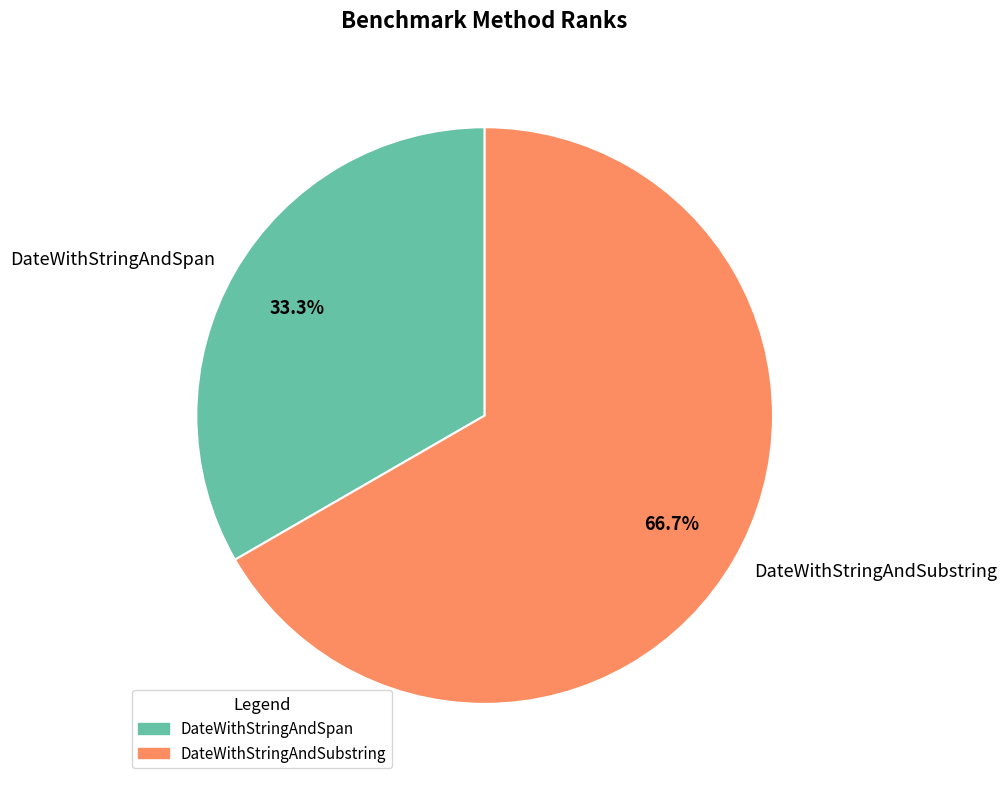

The DateWithStringAndSpan slice represents 33% of the pie. True or false?

True